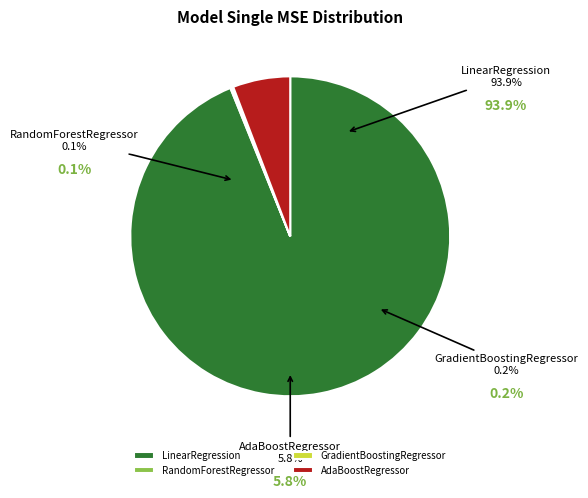

Is there any slice that represents more than half of the pie?

Yes